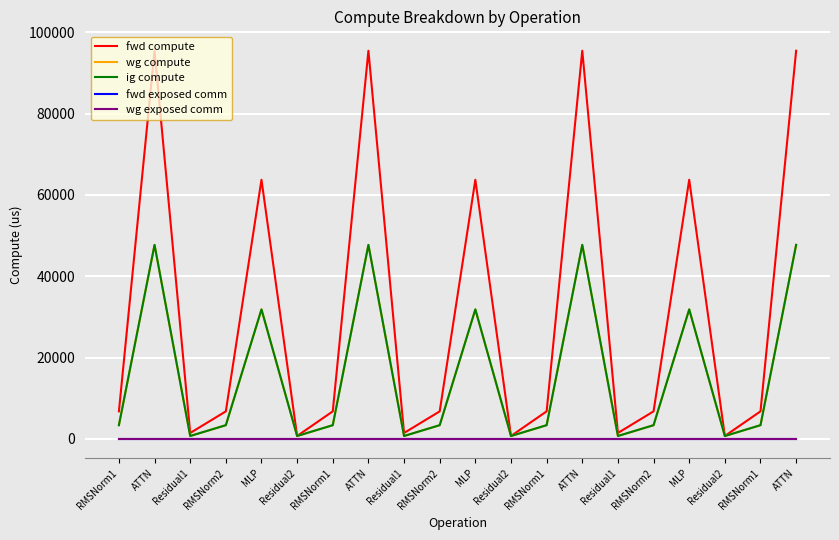

Is this an area chart (filled region under the line)?

No